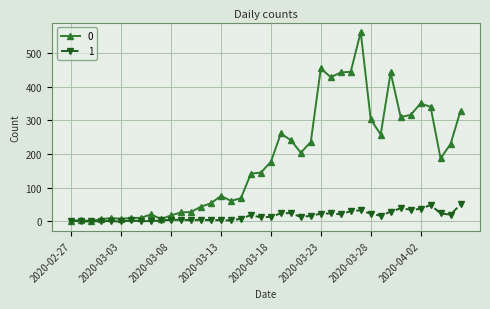

List the series in order of their overall mean, highest first.

0, 1